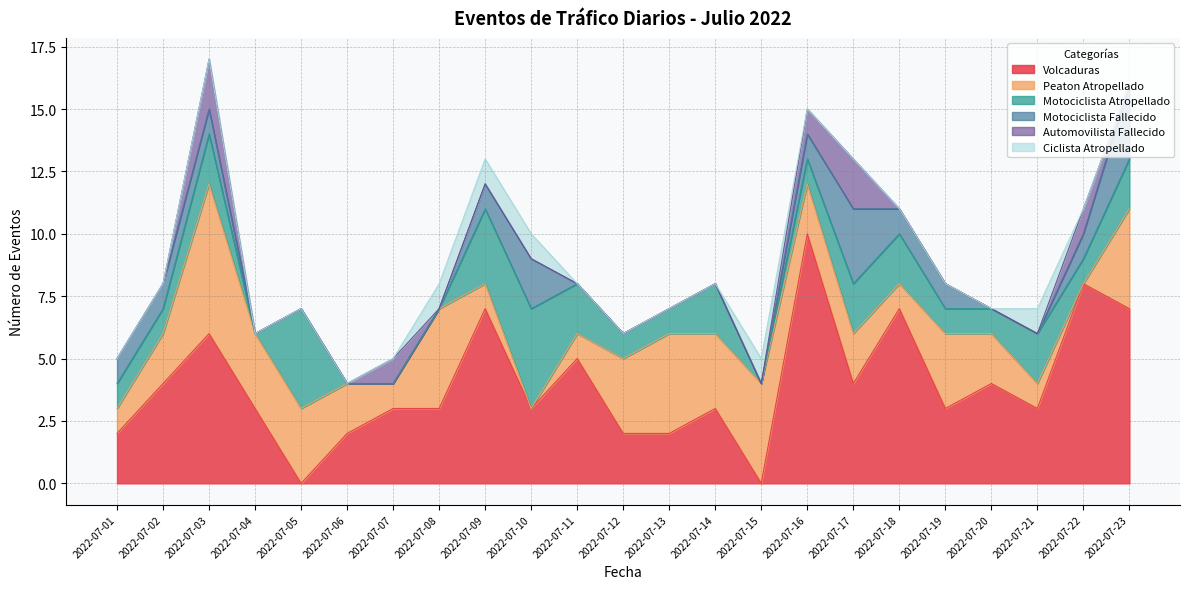

After their last crossing, which series has the higher values: Peaton Atropellado or Volcaduras?

Volcaduras